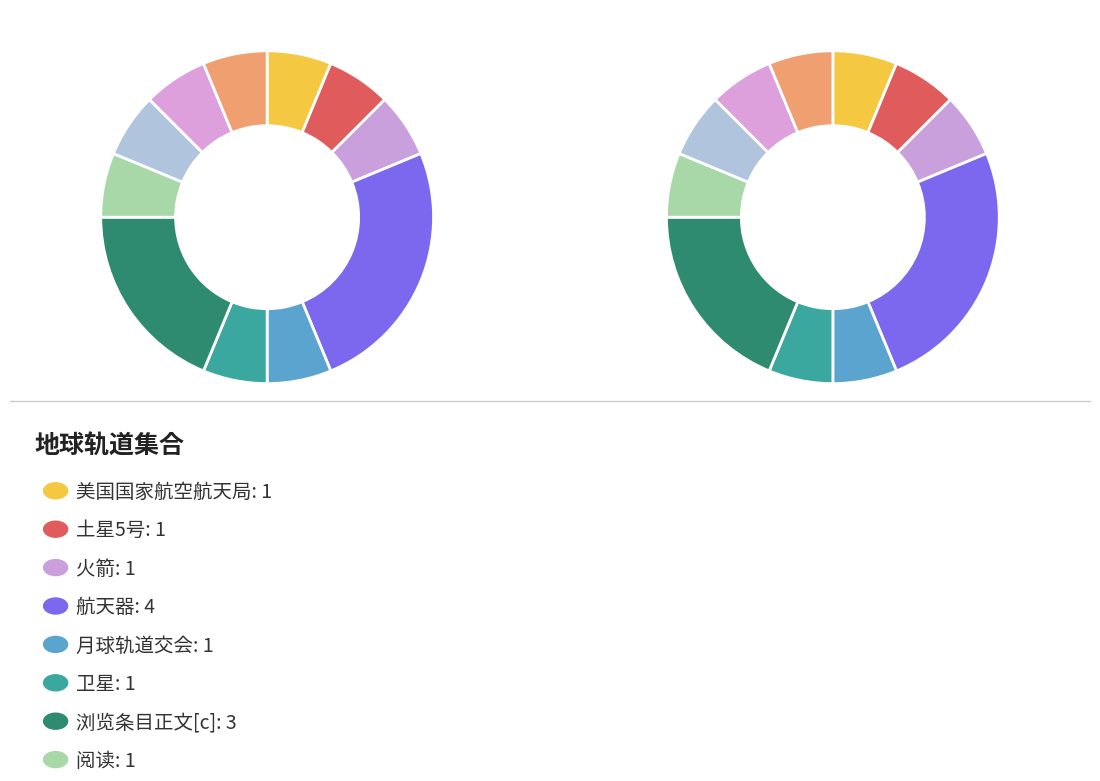

To the nearest percent, what is the difference between the largest and smallest slice percentages?

19%